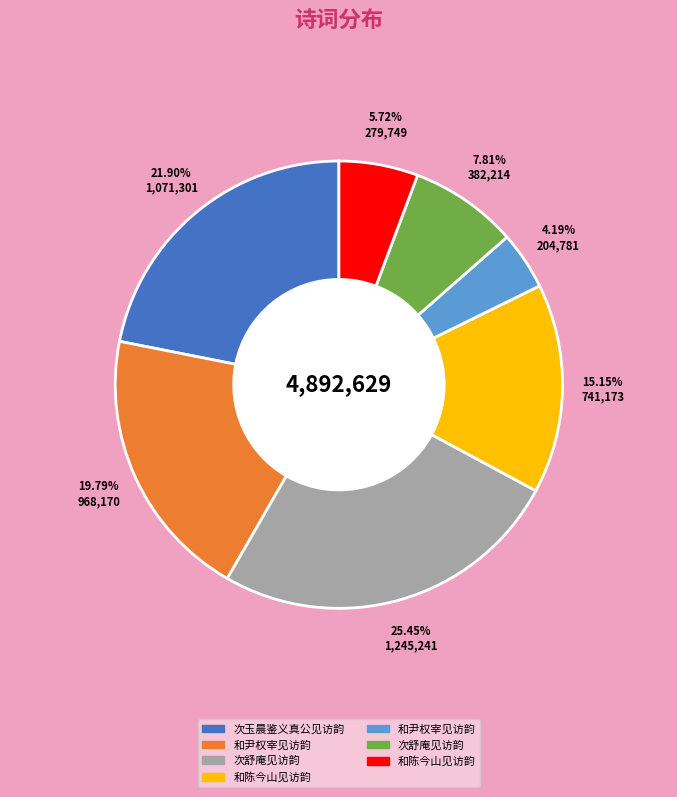

Is there any slice that represents more than half of the pie?

No